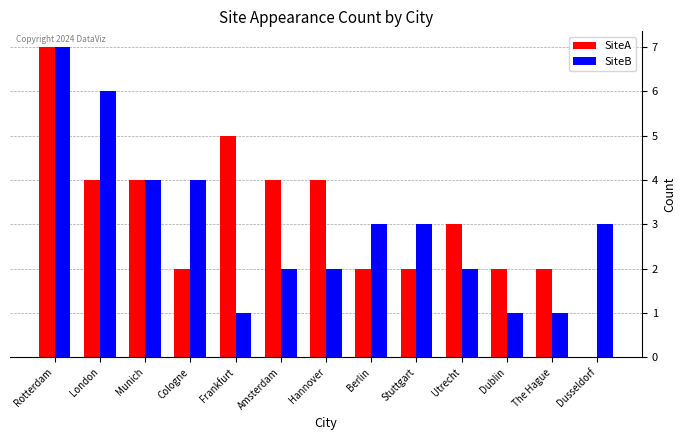

Which category has the highest value across all series?

Rotterdam